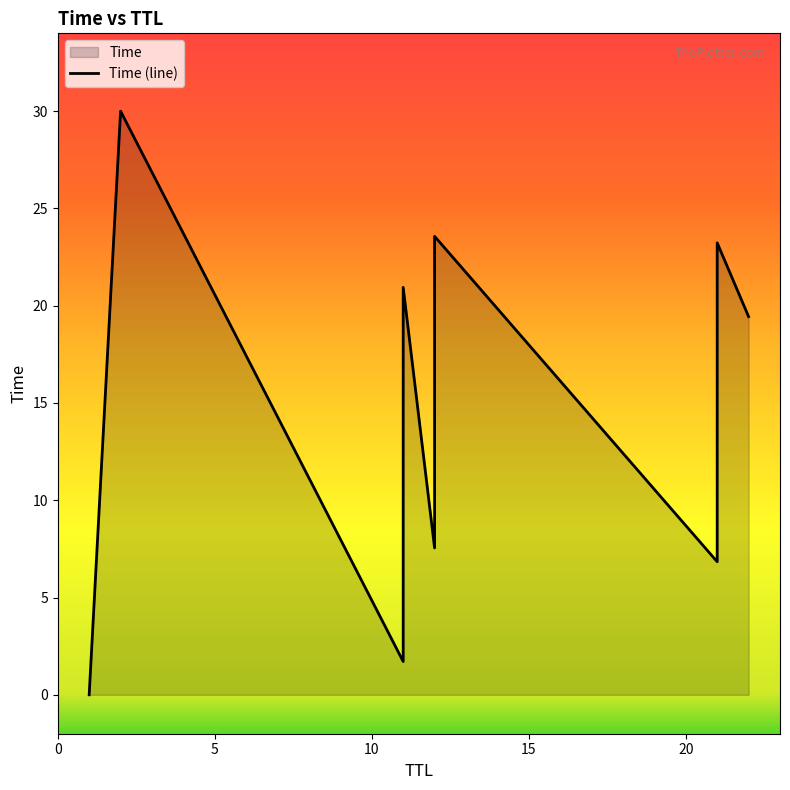

What is the change in value from 21 to 11?

+14.1